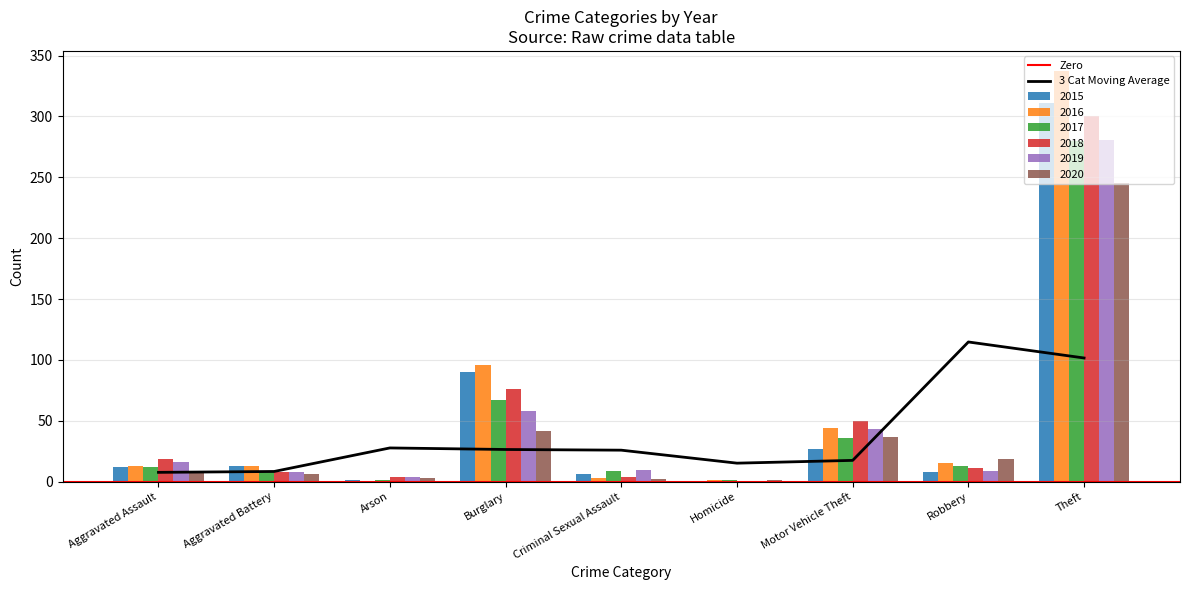

Where is 2019 nearest to the value 140?

Burglary